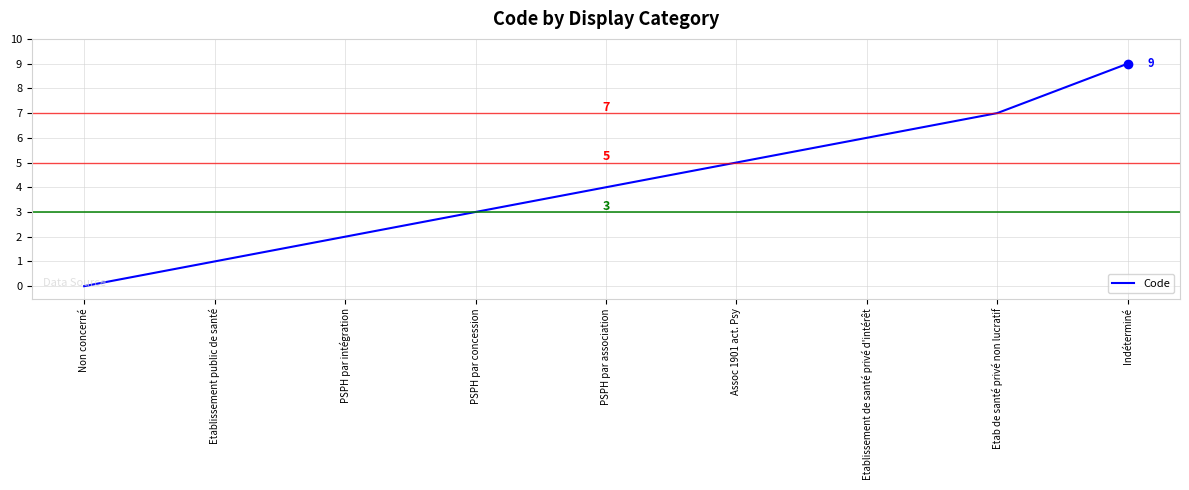

What value does the data have at Etablissement public de santé?

1